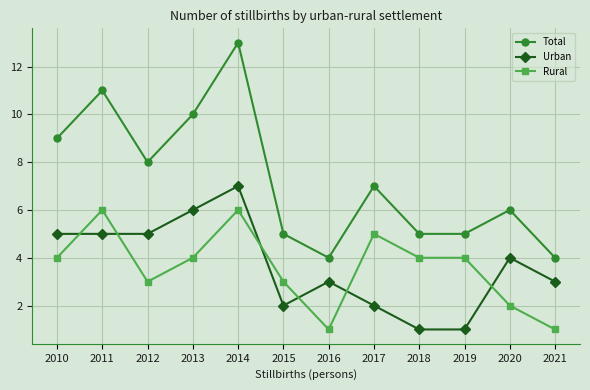

What is the difference between the maximum and minimum values in the Rural series?

5